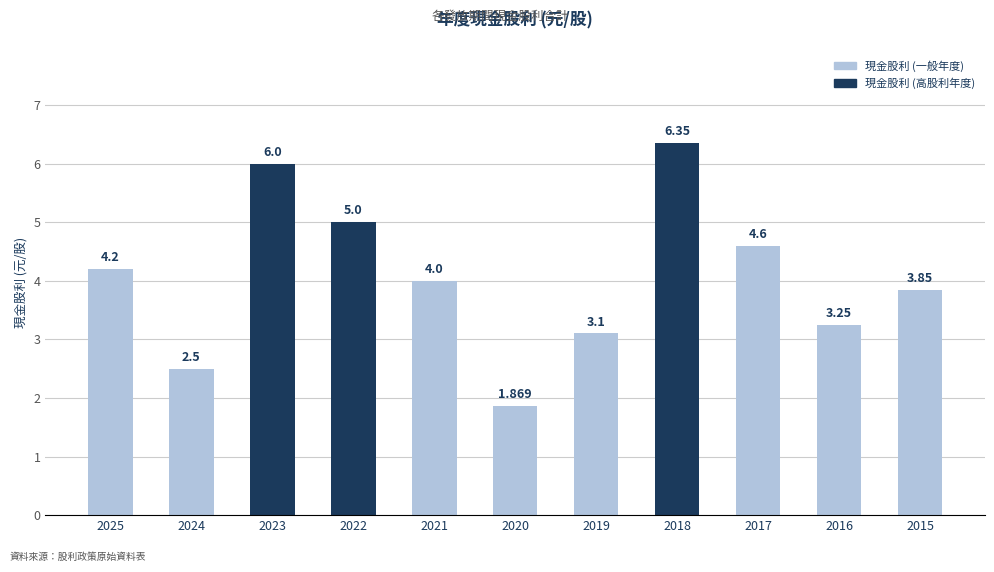

Does the chart contain stacked bars?

No